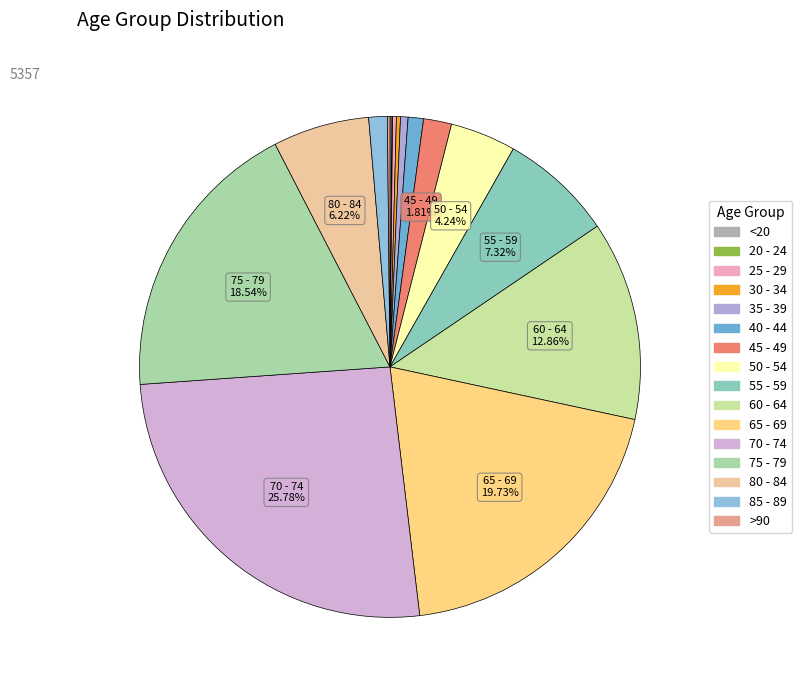

Count the number of slices in the pie.

16